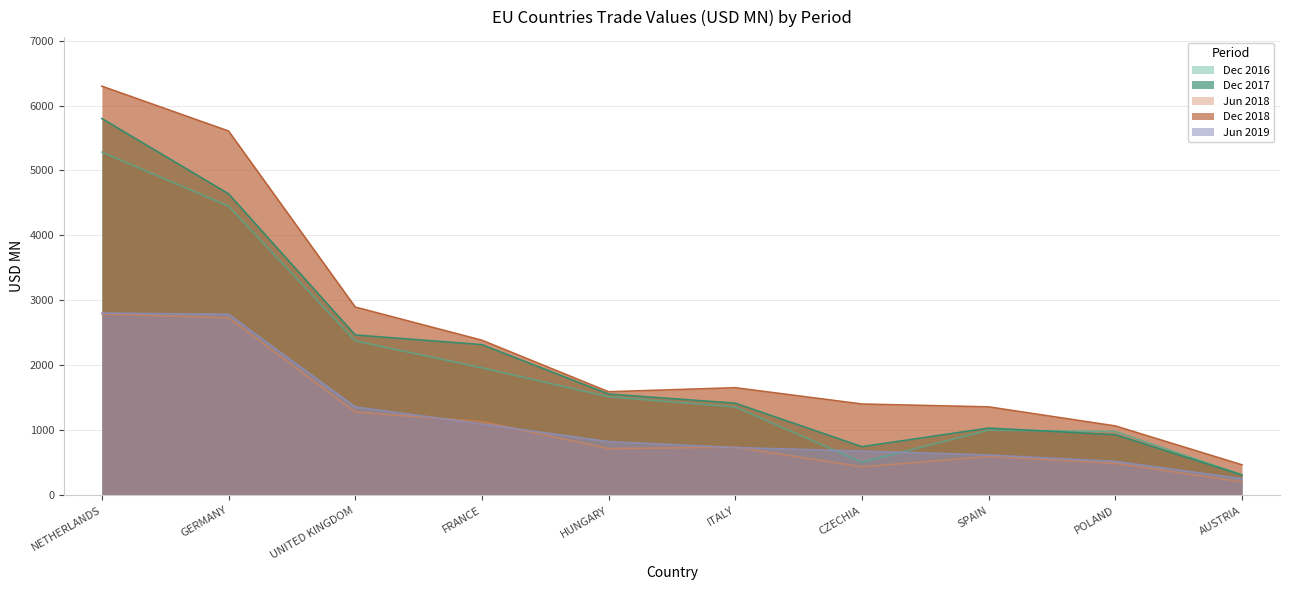

What value does the 201712 series have at GERMANY?

4641.1